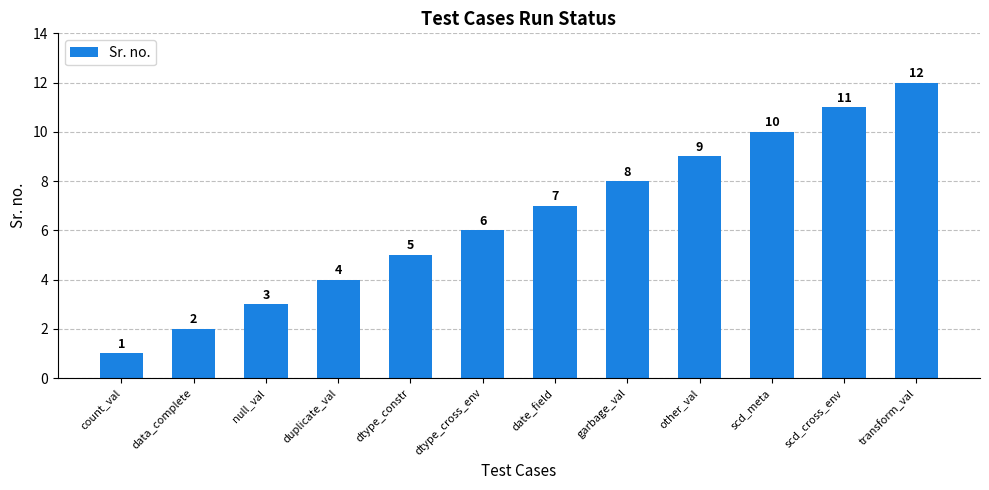

What is the label of the 6th bar from the right?

date_field